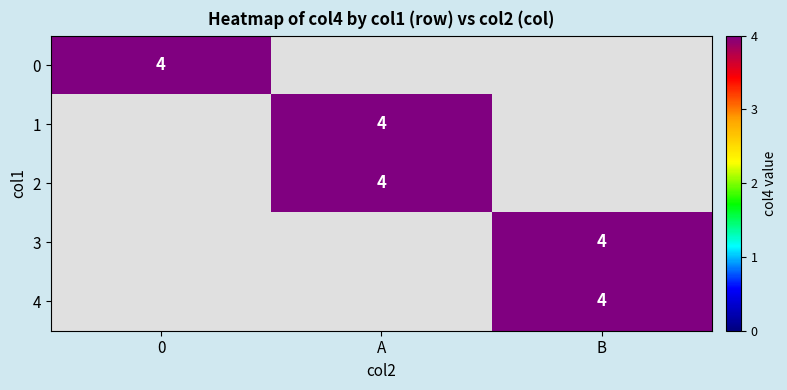

Is the value of 3 at A greater than the value of 4 at B?

No